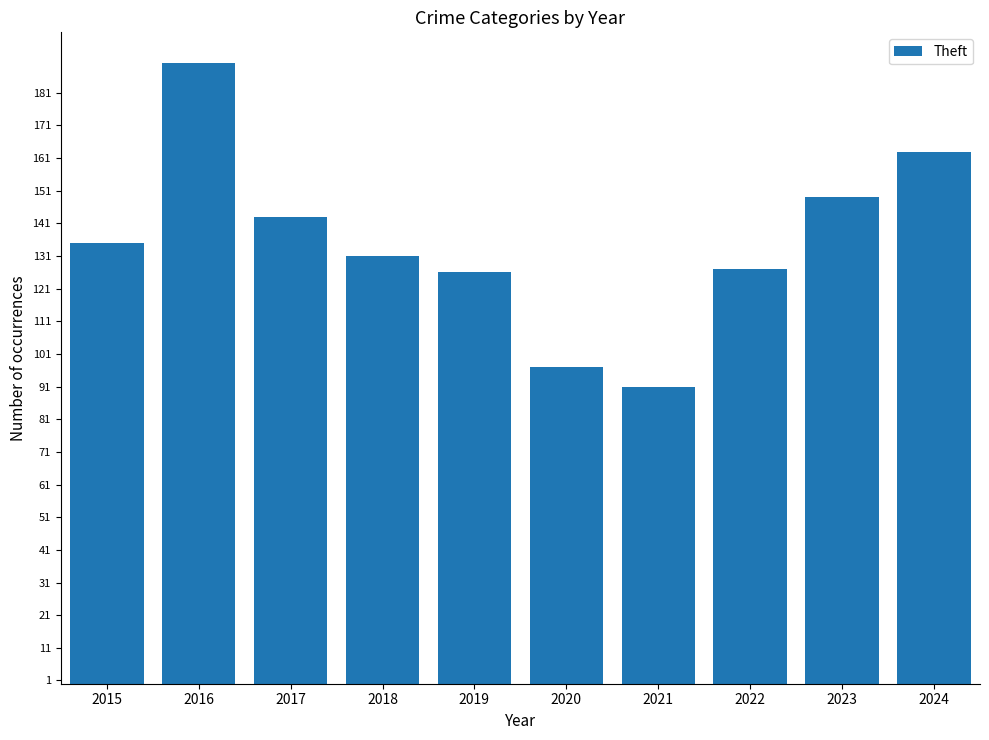

What is the value of the 4th bar from the left?

131